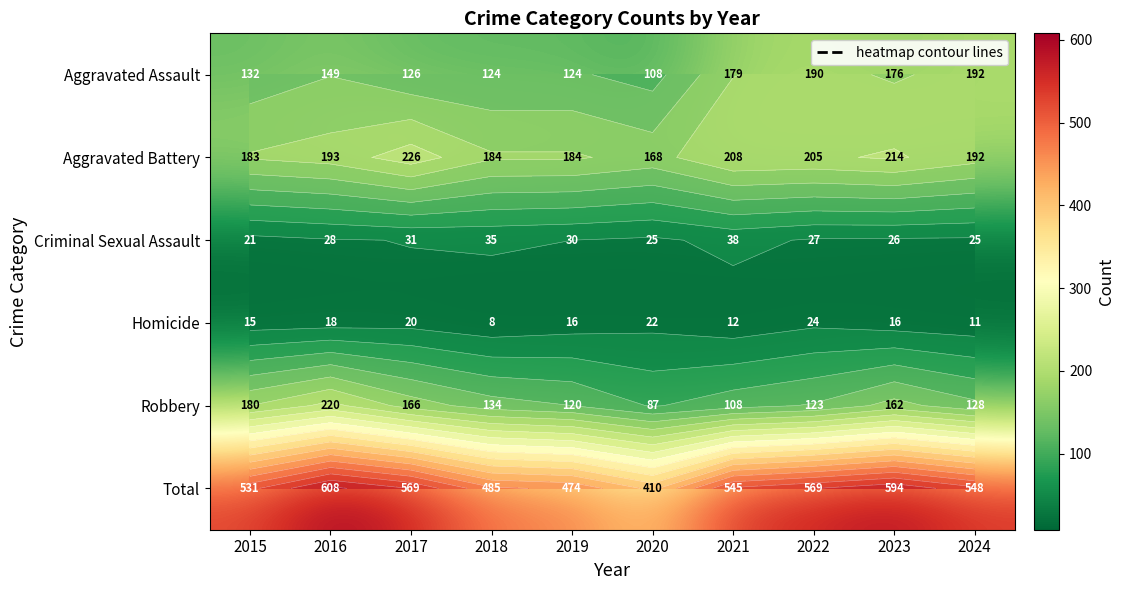

What is the average value of the Criminal Sexual Assault series?

29